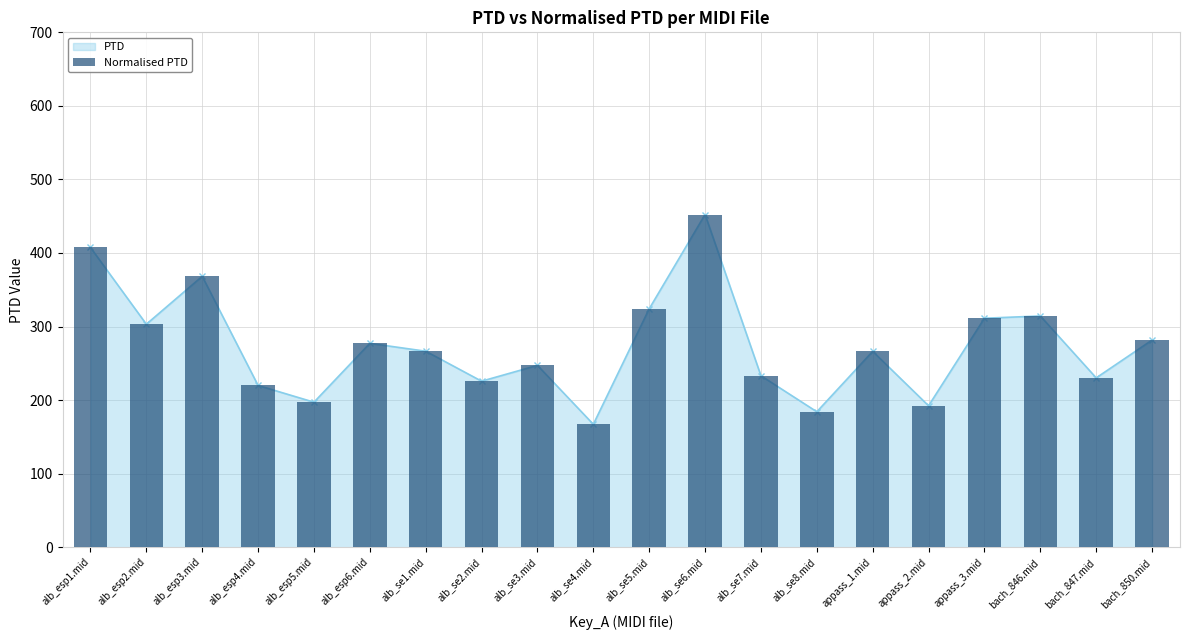

What is the difference between the maximum and second lowest values?

268.1